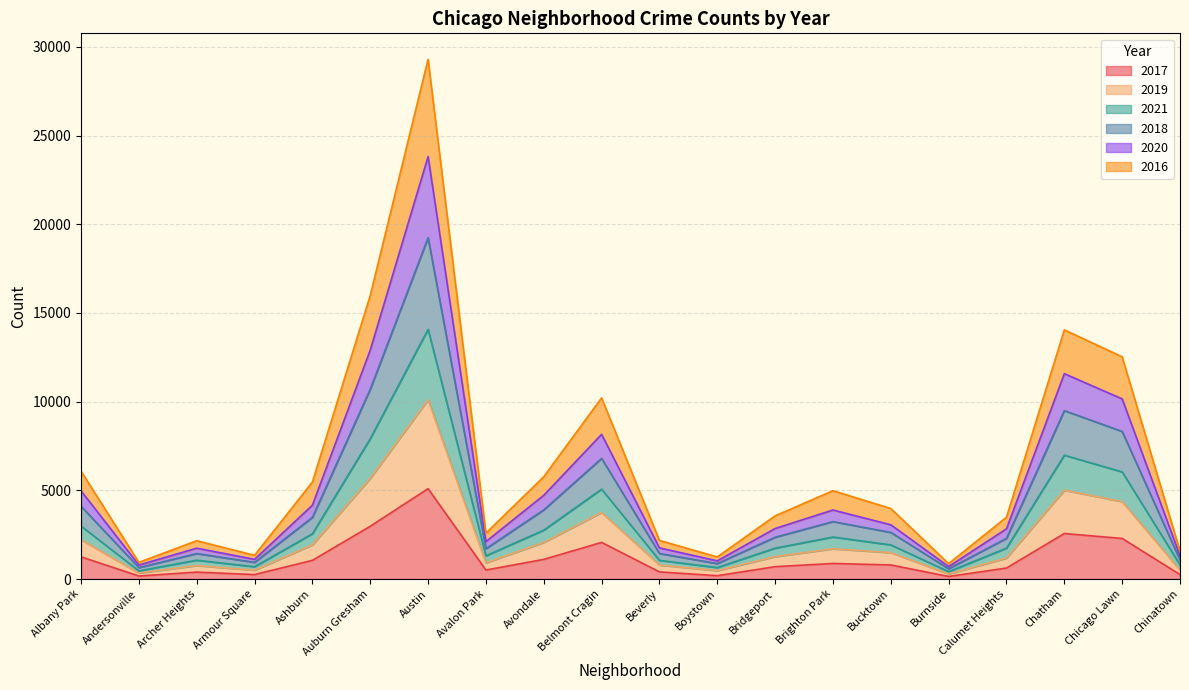

True or false: 2018 and 2020 intersect in this chart.

False